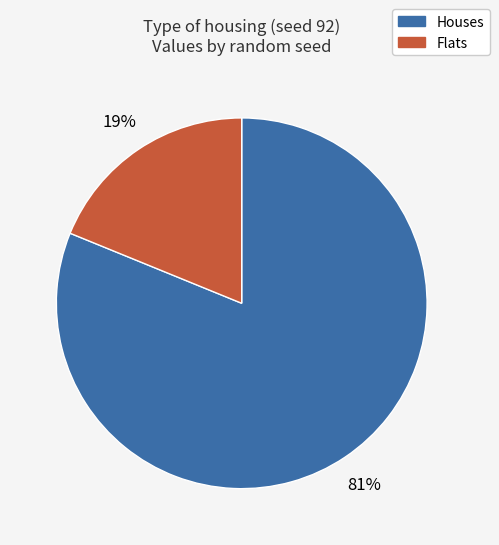

Does any single category account for the majority?

Yes